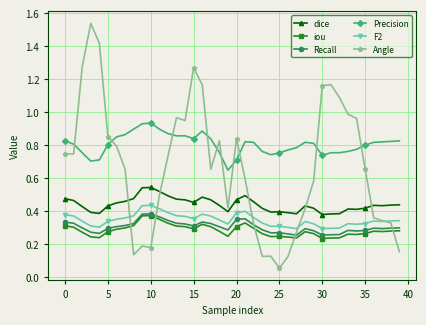

Which series has the largest total across all categories?

Precision